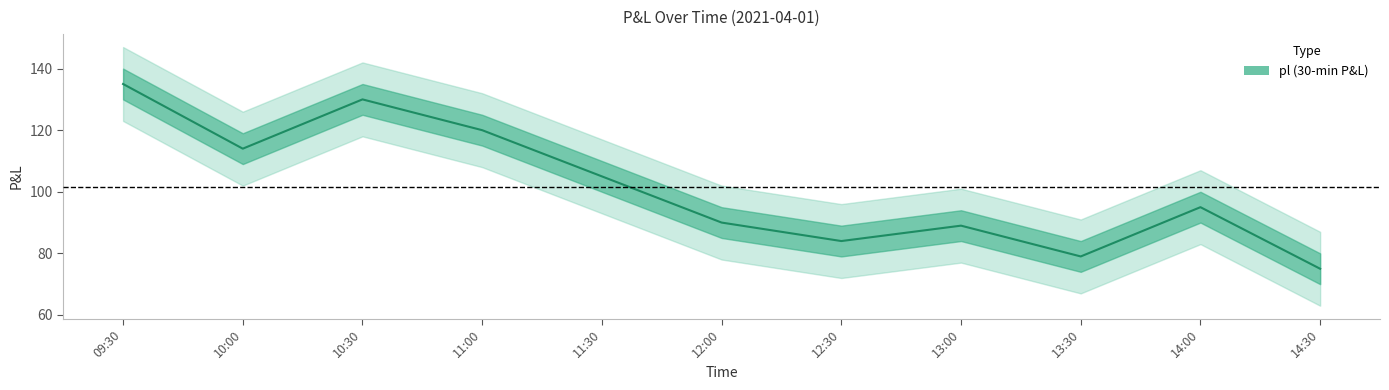

What is the difference between the values at 09:30 and 12:30?

51